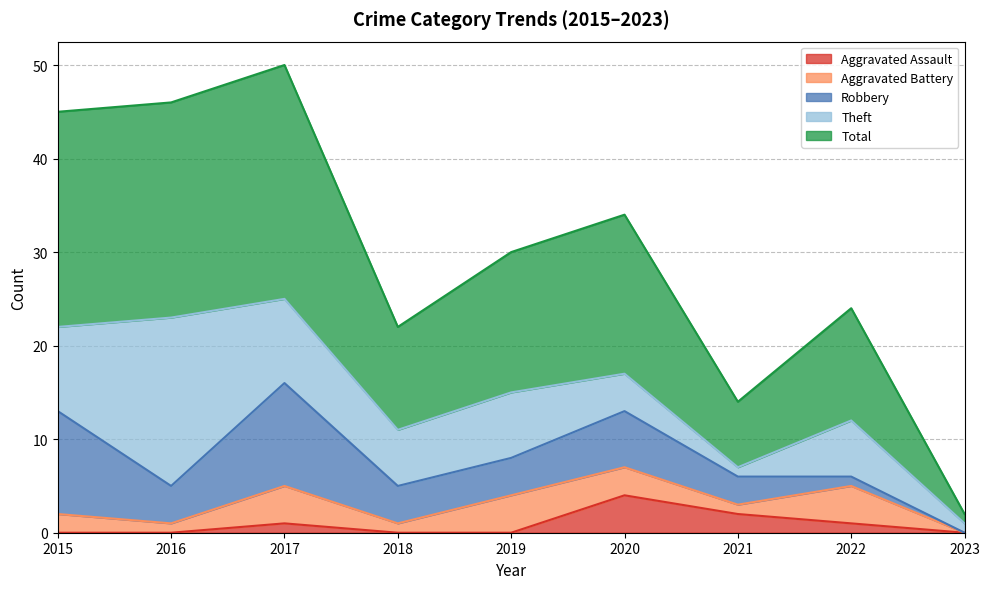

At which label does Robbery reach its minimum?

2023